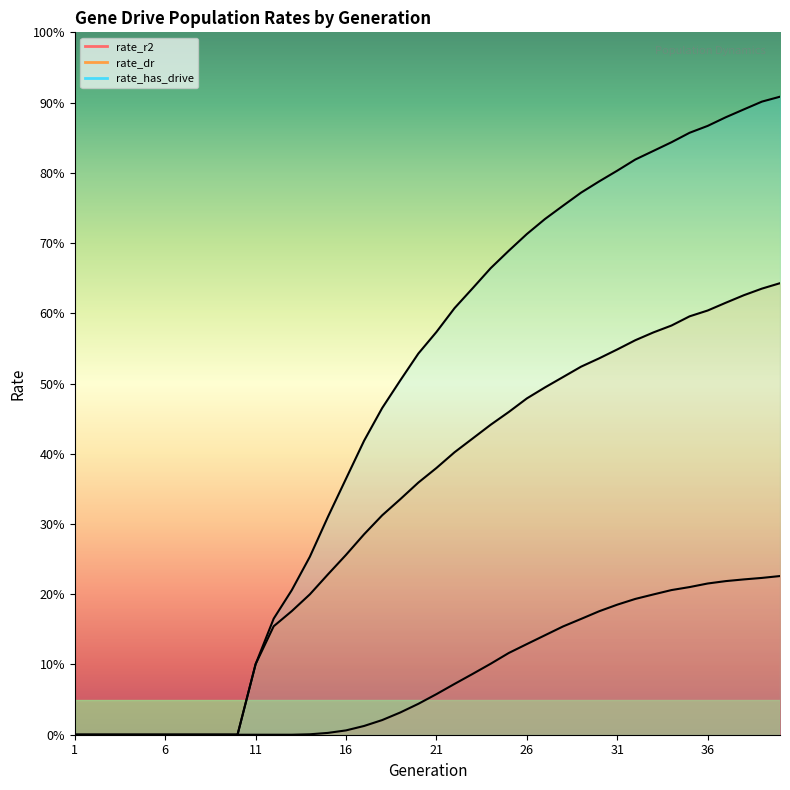

True or false: rate_has_drive and rate_dr cross at least once.

False